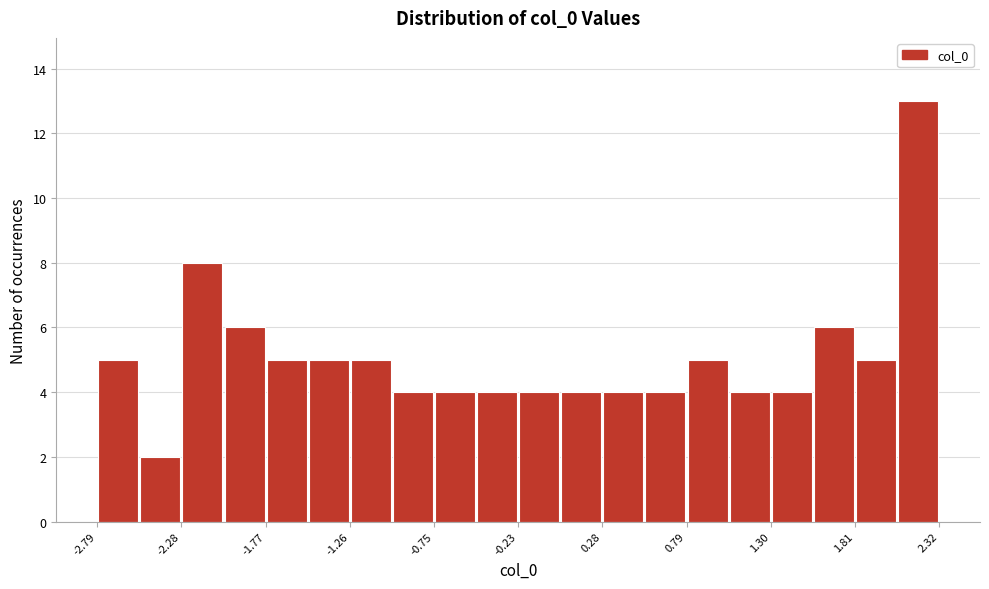

Read against the x-axis, roughly where is the centre of the tallest bar?

2.2